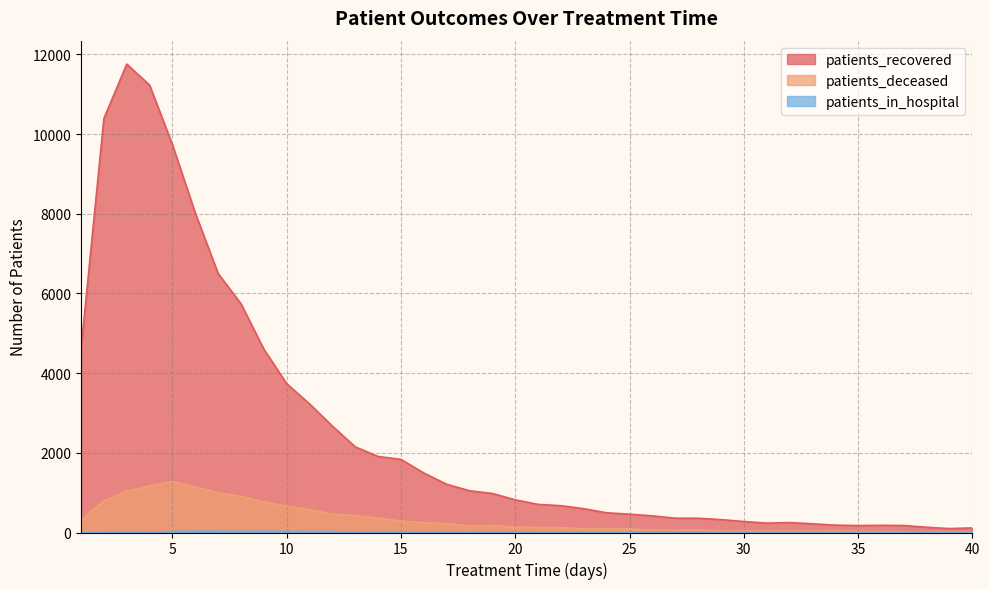

Which category has the highest value across all series?

3